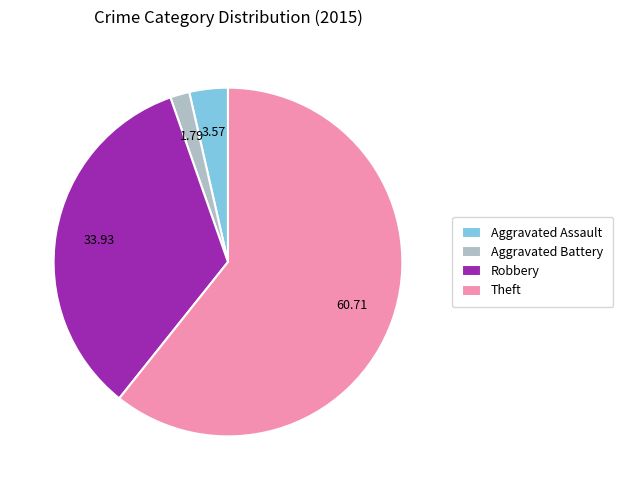

How many slices are in this pie chart?

4